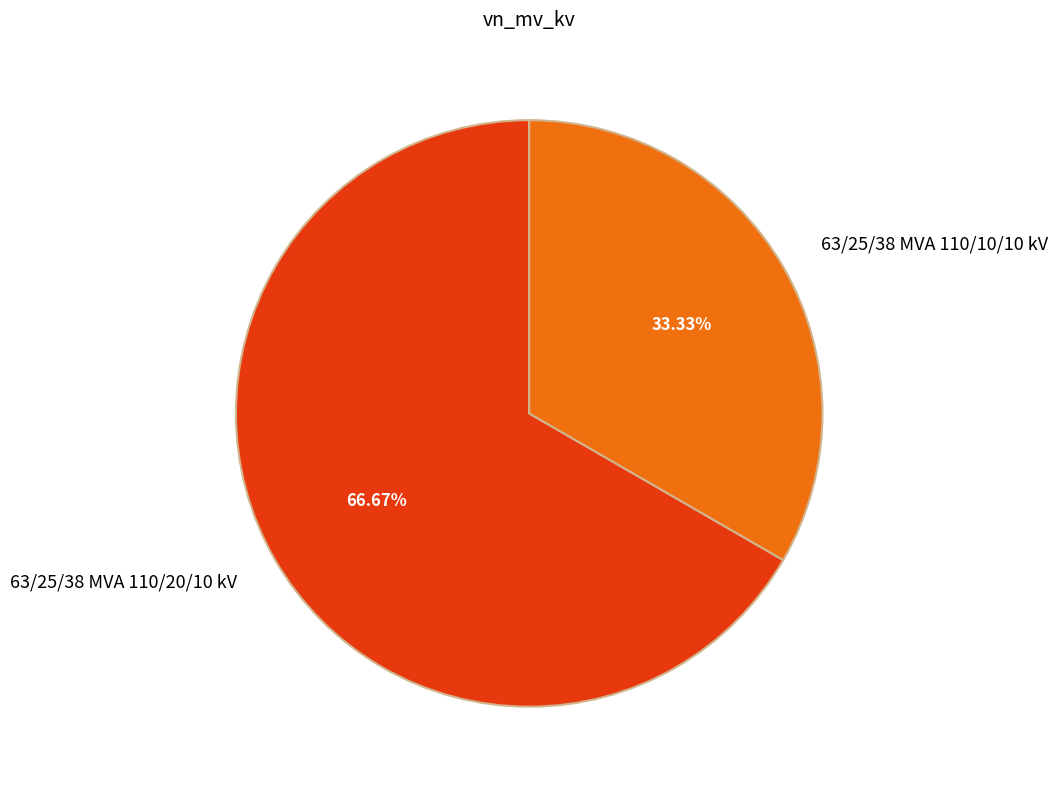

How many segments does this pie chart have?

2